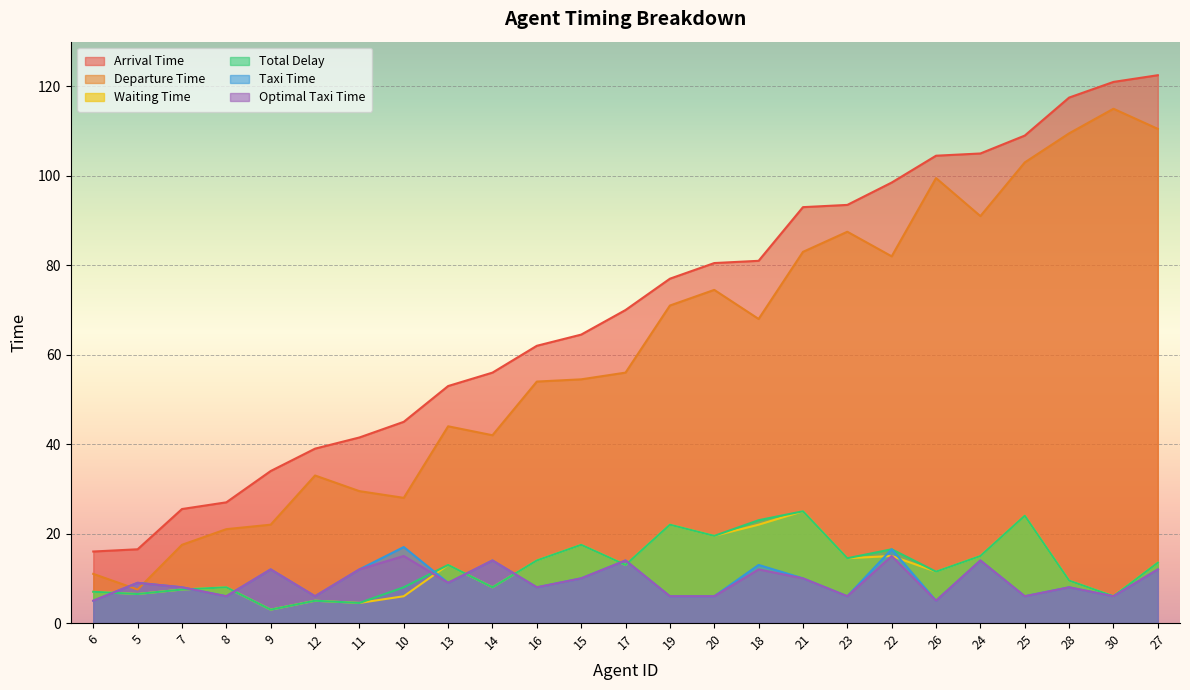

At how many categories does at least one series exceed 15?

25